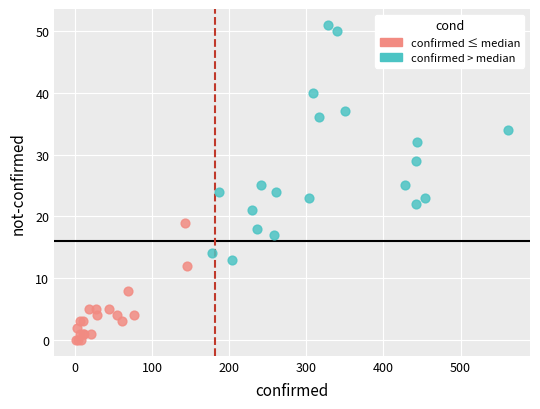

Which series has the largest Y range (max minus min)?

confirmed > median